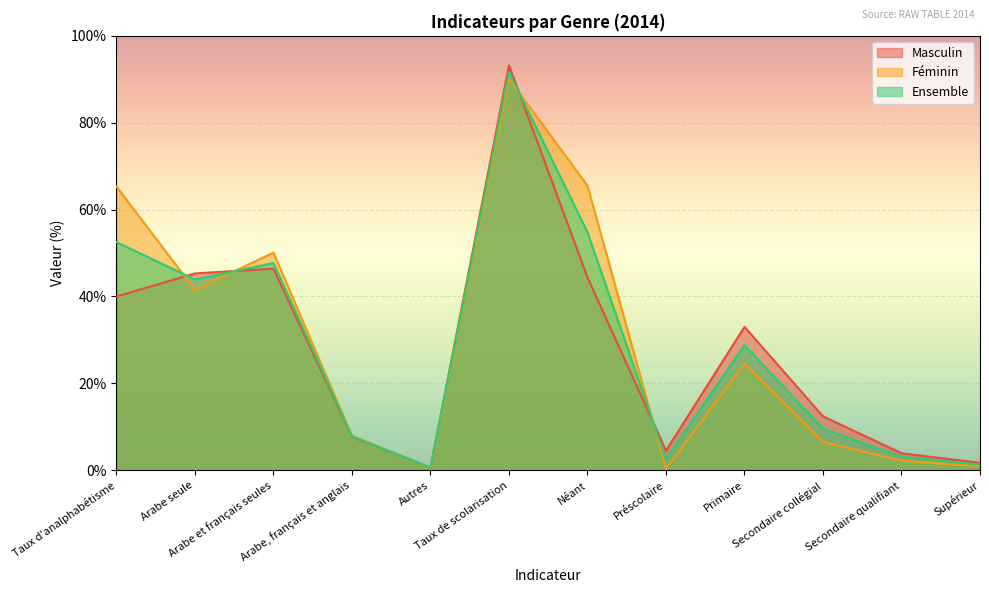

What is the label of the 11th point from the right?

Arabe seule